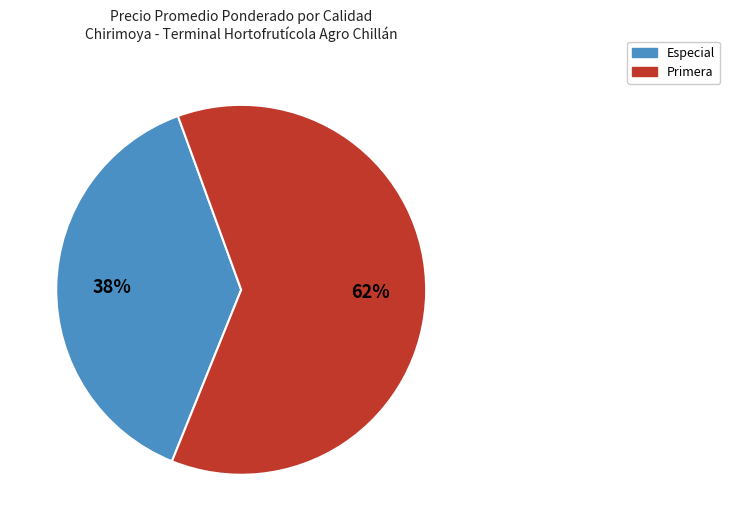

Is there a majority slice in this chart?

Yes